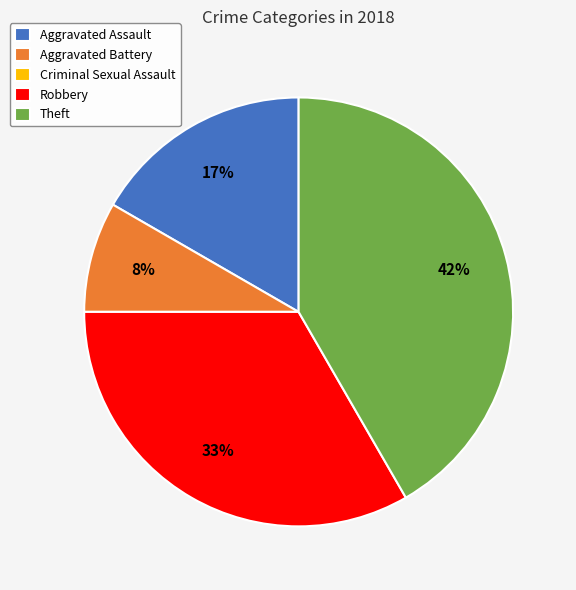

To the nearest percent, what percentage of the pie is Aggravated Battery?

8%